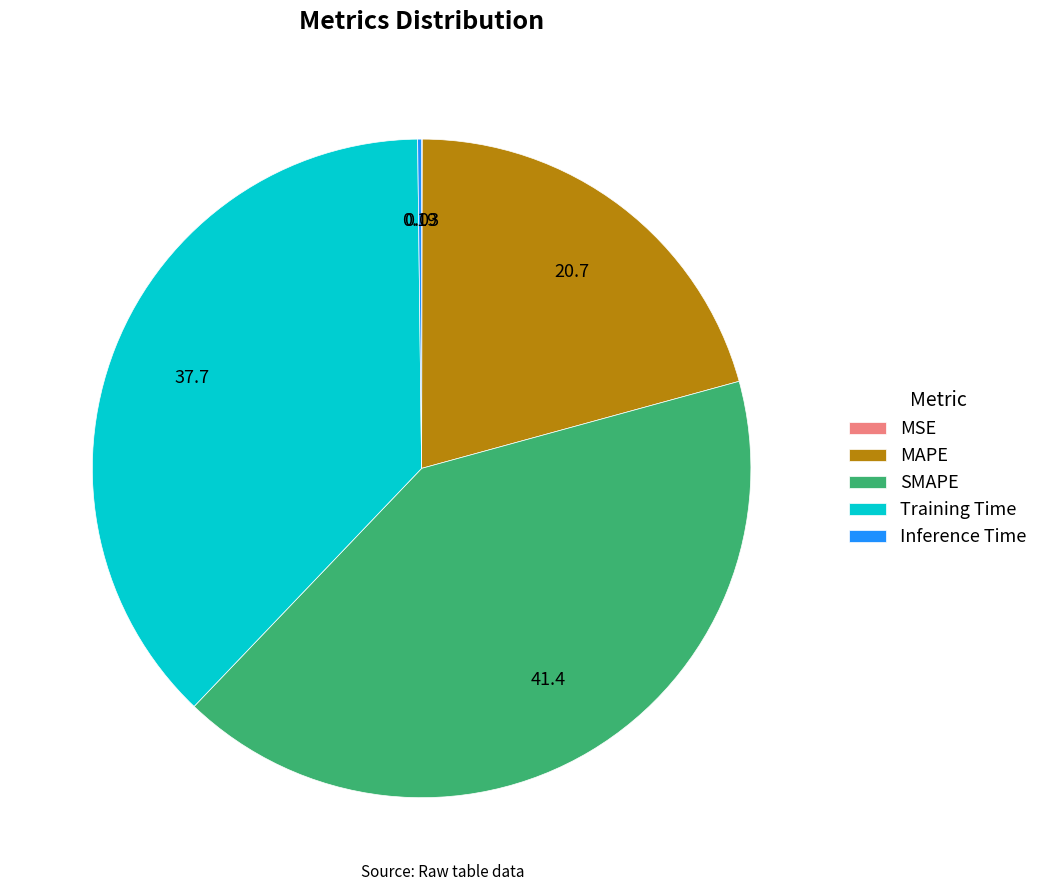

Which slice is the largest?

SMAPE